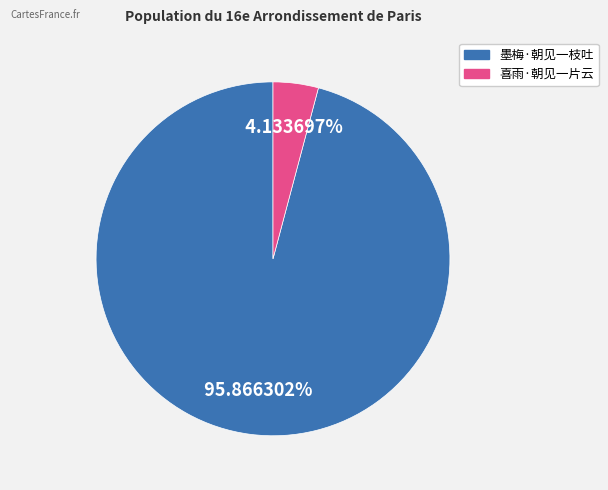

To the nearest percent, what percentage of the pie is 喜雨·朝见一片云?

4%